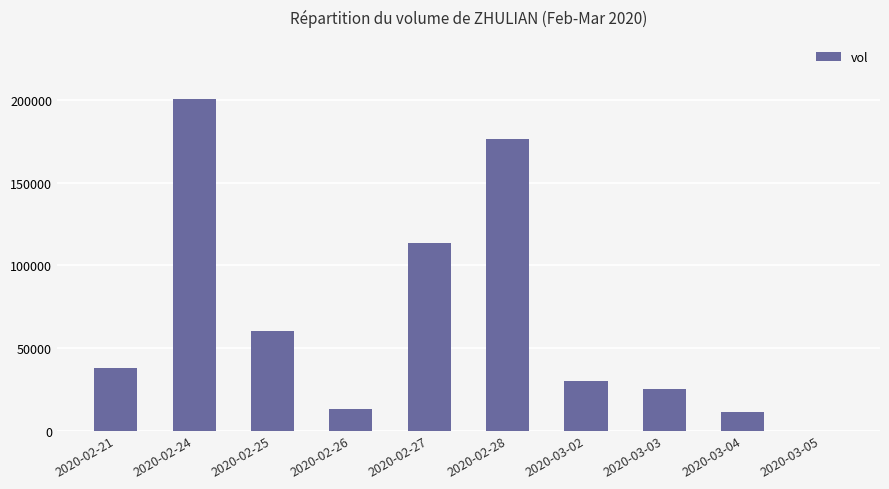

Between 2020-02-21 and 2020-02-26, which is larger?

2020-02-21